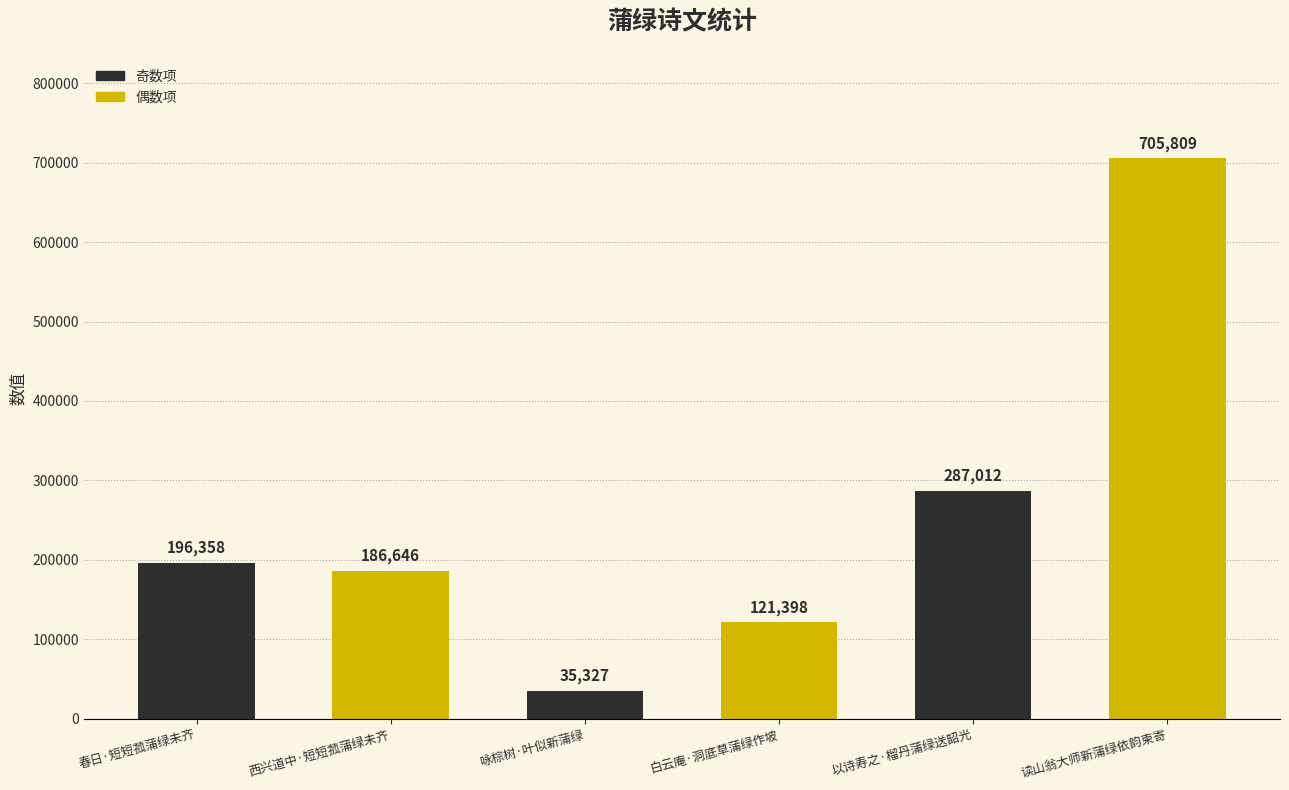

What is the difference between the maximum and minimum values?

670482